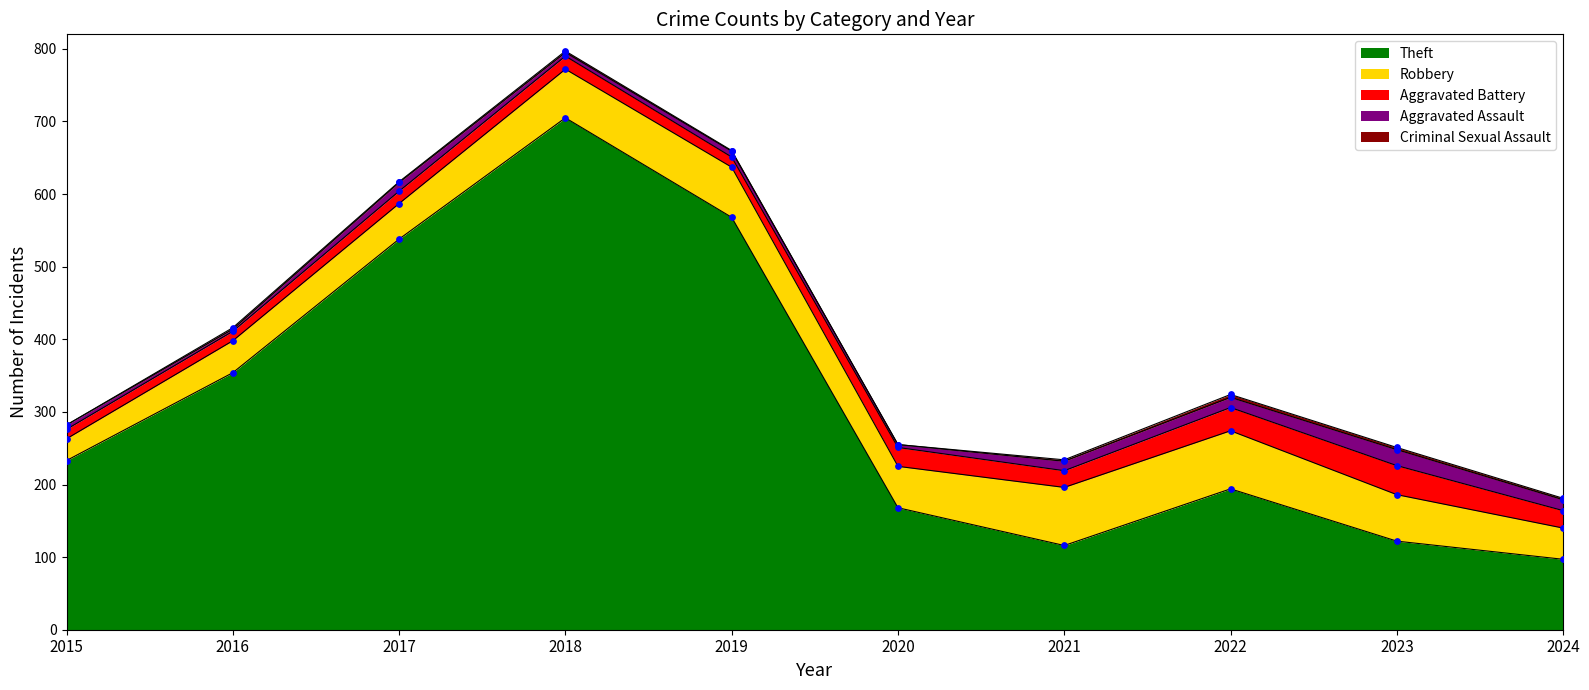

Which series reaches the minimum Y coordinate?

Criminal Sexual Assault